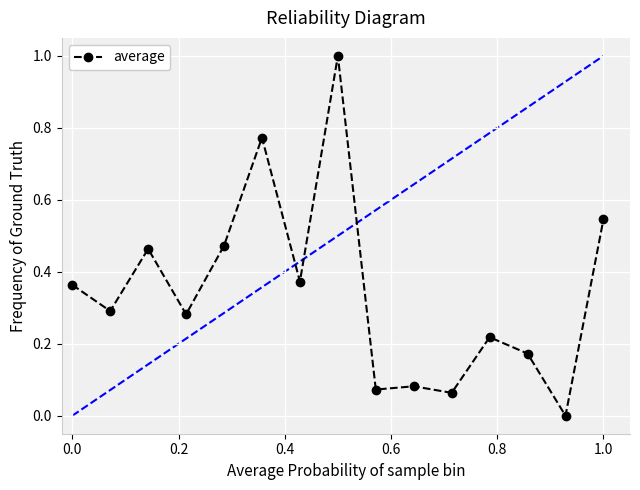

What is the maximum value shown in the chart?

1.0